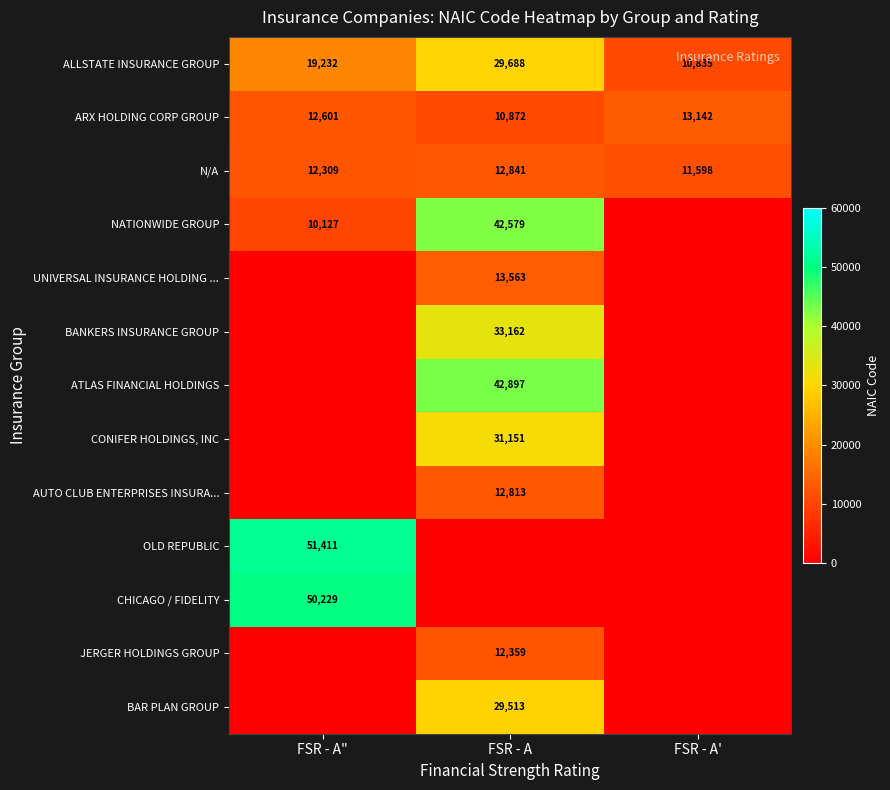

At which category does the chart reach its minimum across all series?

FSR - A'